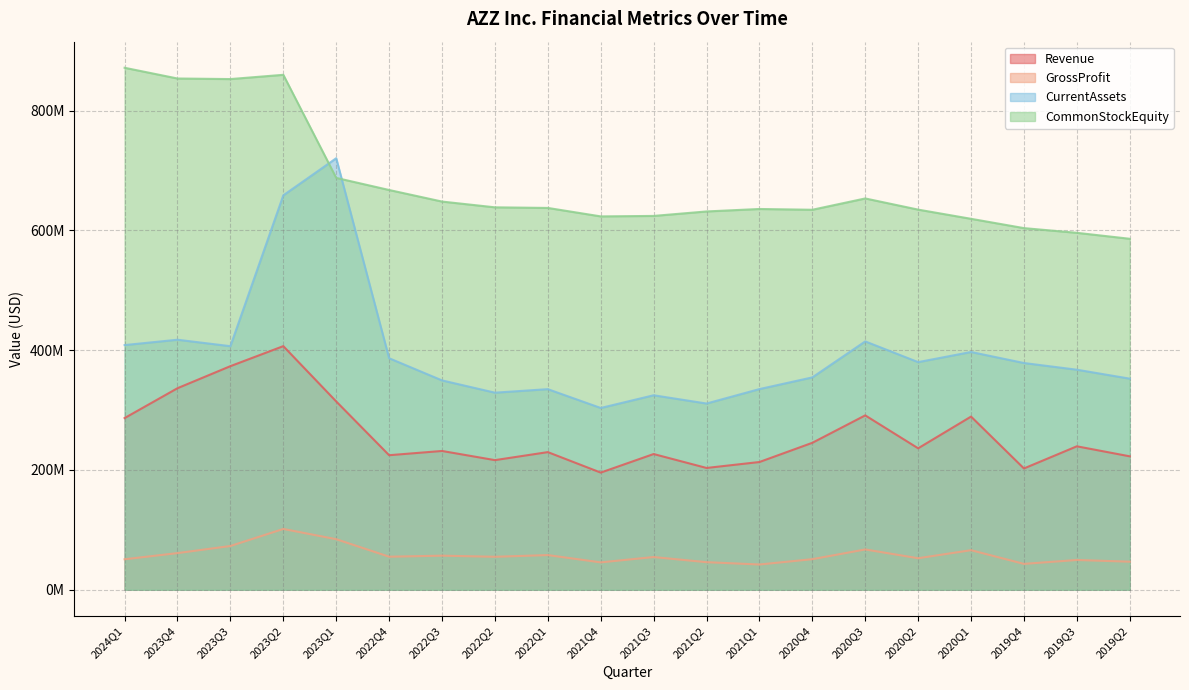

Reading left to right, extract all data points from this chart.

Revenue: 286652000	336504000	373301000	406710000	314398000	224654000	231737000	216447000	229826000	195630000	226623000	203372000	213293000	245365000	291139000	236190000	289123000	202548000	239516000	222787000
GrossProfit: 50936000	61253000	73082000	101555000	84456000	55217000	56964000	55115000	57927000	45771000	54675000	46094000	42208000	51104000	67331000	52686000	66107000	43257000	49755000	46904000
CurrentAssets: 408489000	417416000	406634000	658440000	720396000	386533000	349535000	329039000	334908000	303492000	324710000	310933000	335029000	354562000	414621000	380041000	396945000	378545000	367374000	352443000
CommonStockEquity: 871373000	853460000	852513000	859621000	687559000	667365000	648044000	638426000	637411000	623292000	624078000	631541000	635656000	634366000	653243000	634606000	619257000	603728000	595878000	585925000